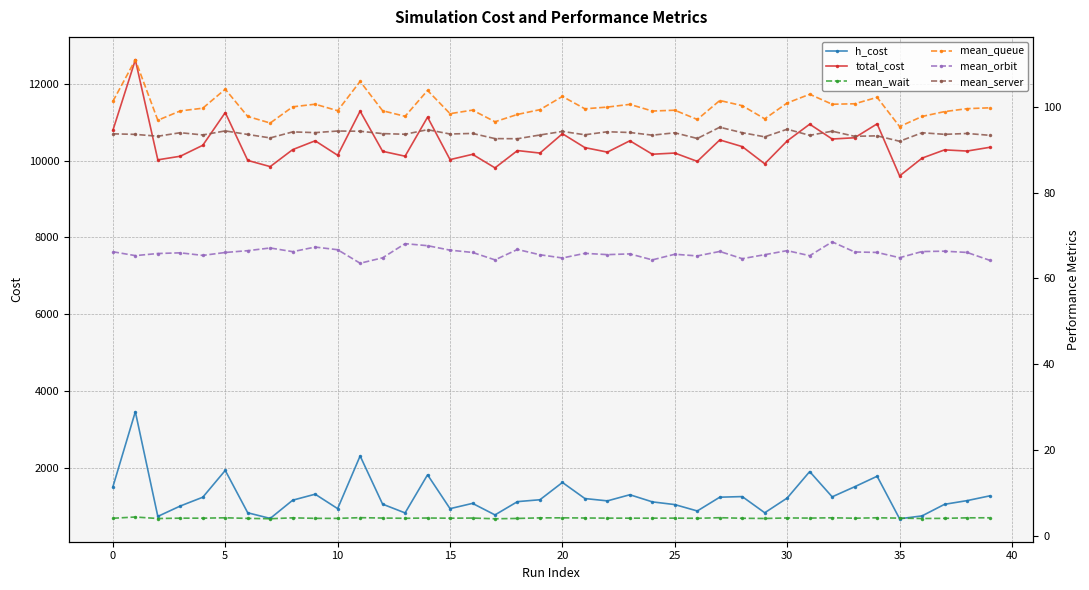

True or false: mean_wait and mean_orbit intersect in this chart.

False